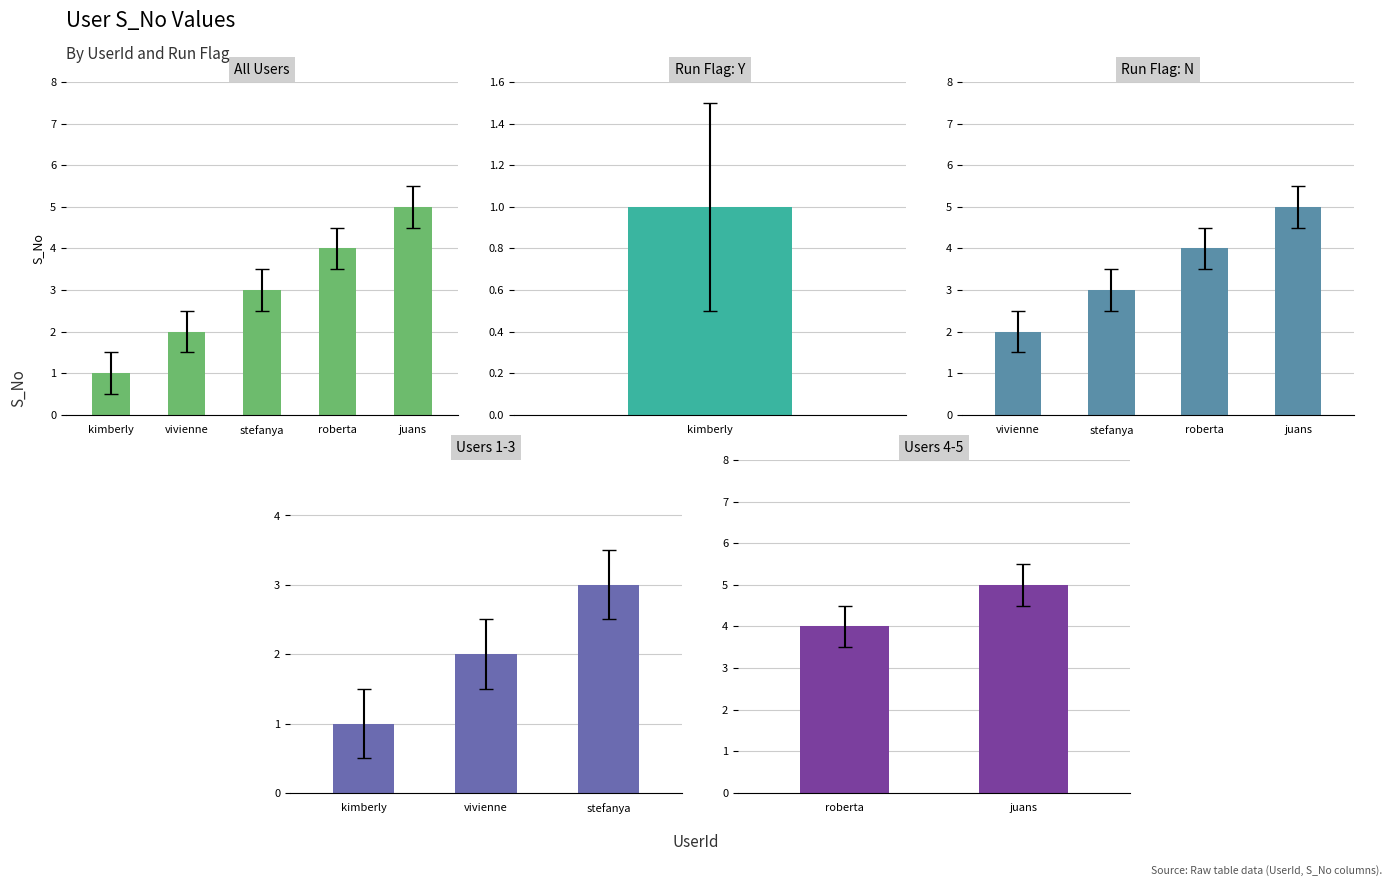

What is the label of the 5th bar from the right?

kimberly